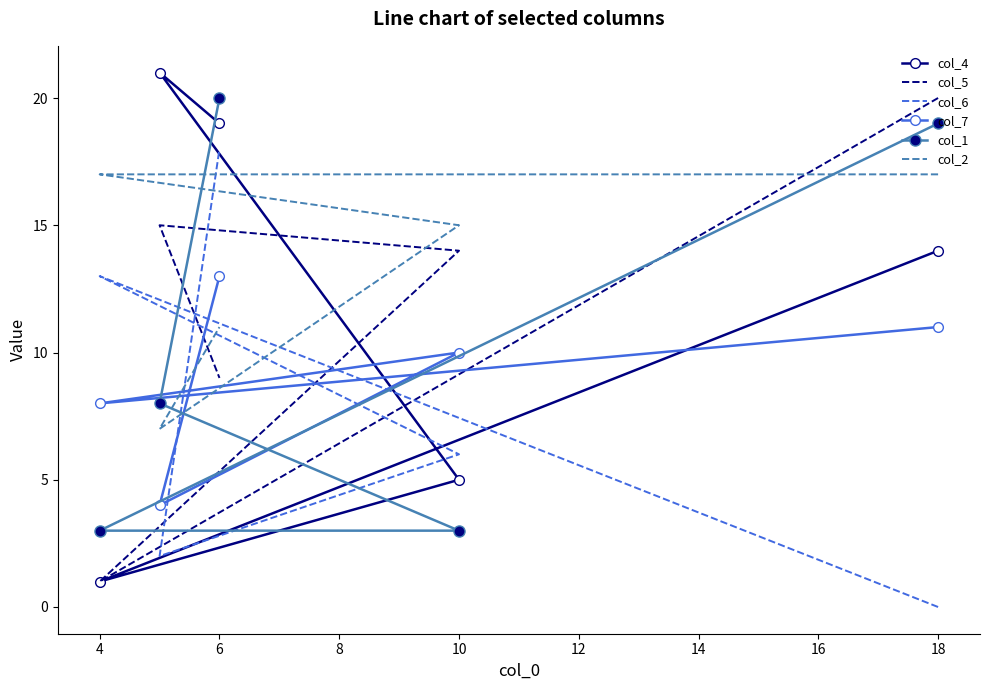

Reading left to right, extract all data points from this chart.

col_4: 14	1	5	21	19
col_5: 20	1	14	15	9
col_6: 0	13	6	2	18
col_7: 11	8	10	4	13
col_1: 19	3	3	8	20
col_2: 17	17	15	7	11